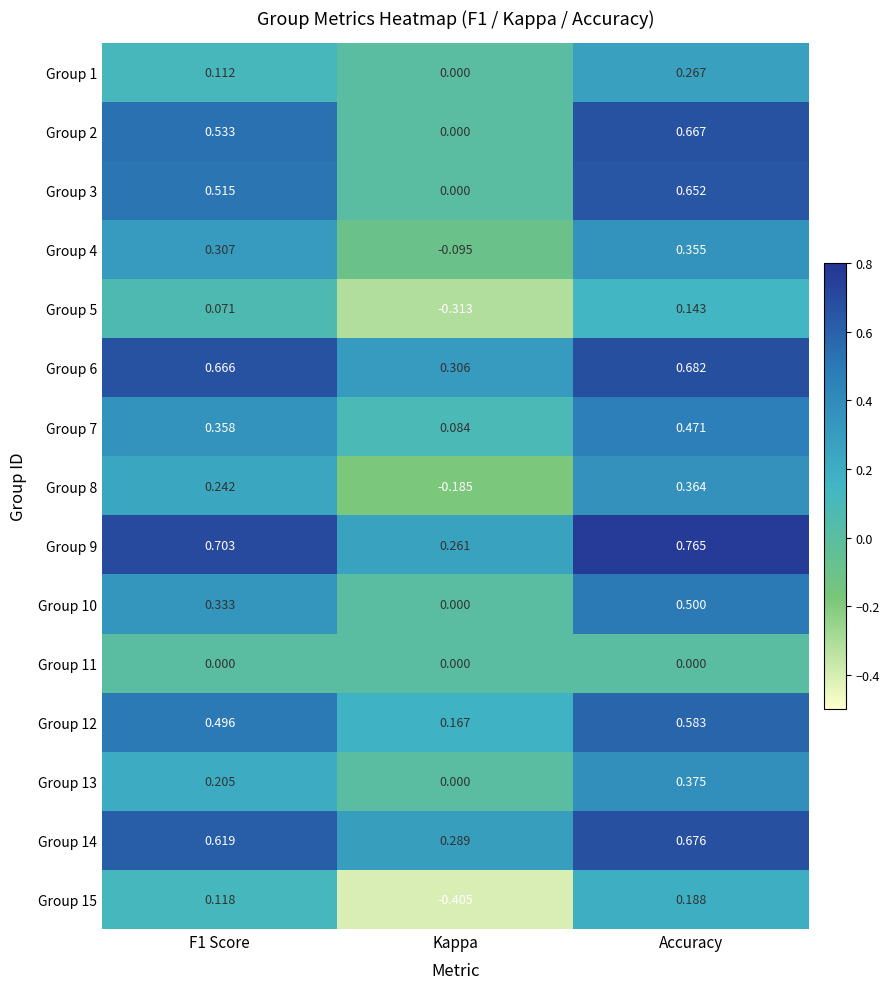

At which category is the sum across all series the highest?

Accuracy